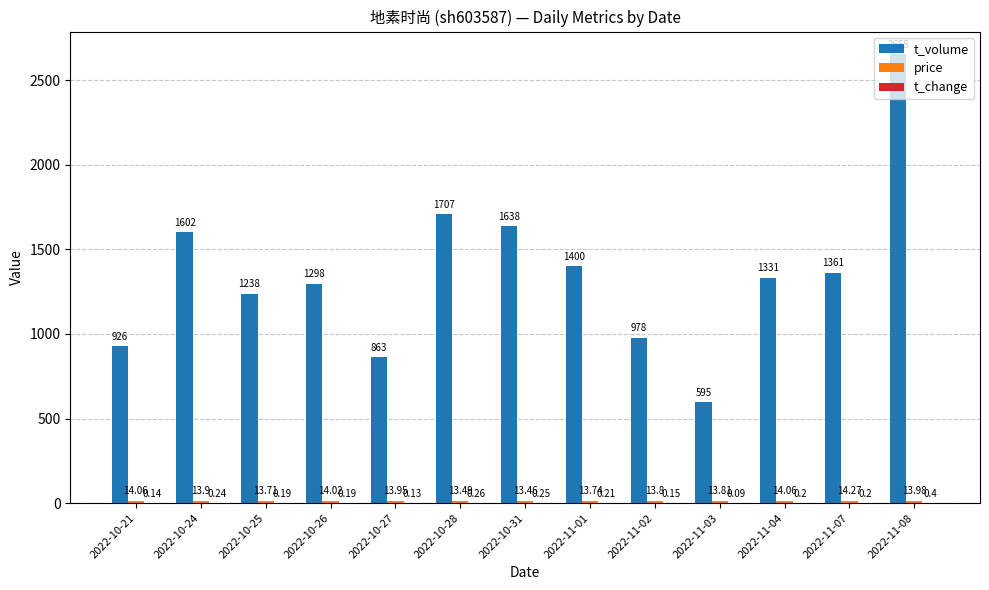

Count the number of categories in the chart.

13